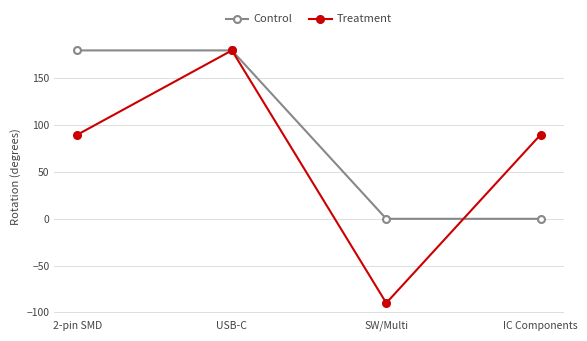

What is the value of the Treatment point at the 3rd from the left?

-90